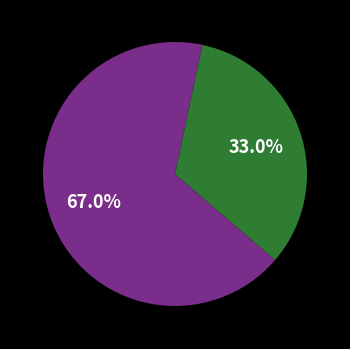

Is there a majority slice in this chart?

Yes